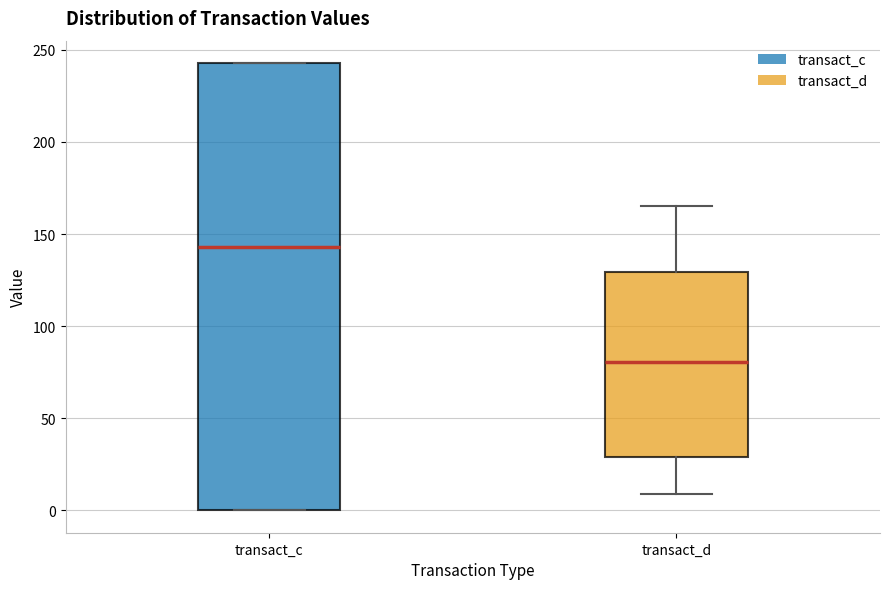

Reading left to right, read every box against the y-axis: the position of its median line, the range the box covers, and the ends of its whiskers. The values are not printed on the chart, so give them approximately, as read against the axis.

transact_c: median 145, box 0 to 245, whiskers 0 to 245
transact_d: median 80, box 30 to 130, whiskers 10 to 165